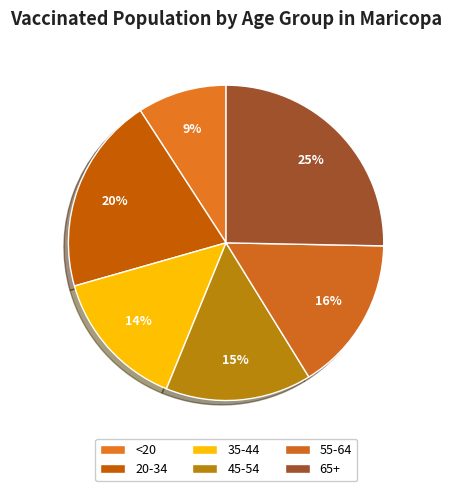

Which slice is the smallest?

<20